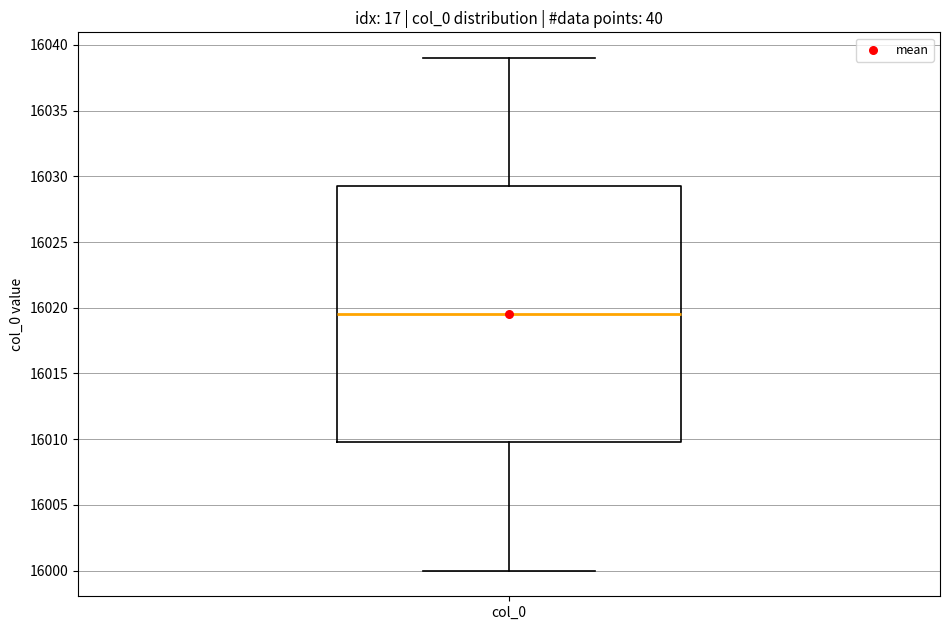

Transcribe this box plot: give where the median line is, the range the box spans, and where the two whiskers end, as read against the y-axis. The values are not printed on the chart, so give them approximately, as read against the axis.

median 16019.5, box 16010.0 to 16029.5, whiskers 16000.0 to 16039.0